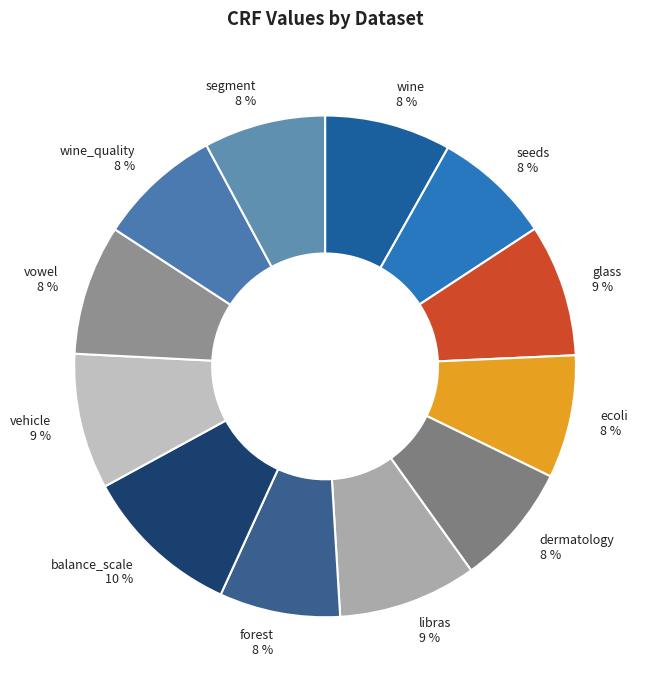

Does any single category account for the majority?

No